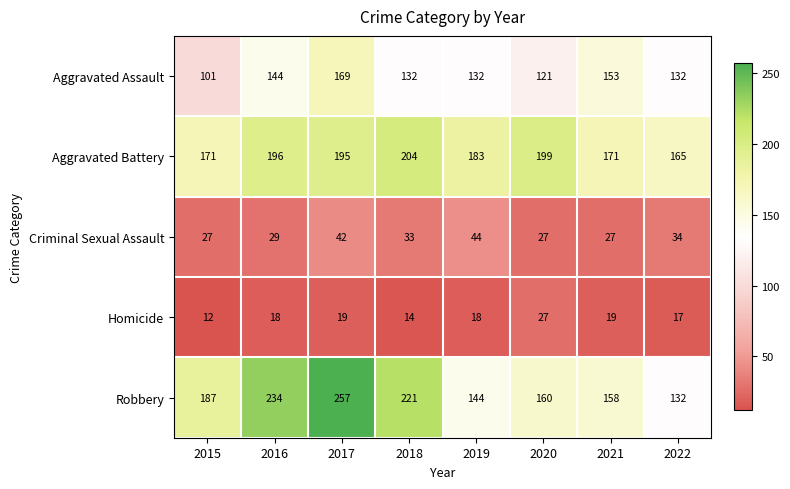

How many distinct data groups are displayed?

5